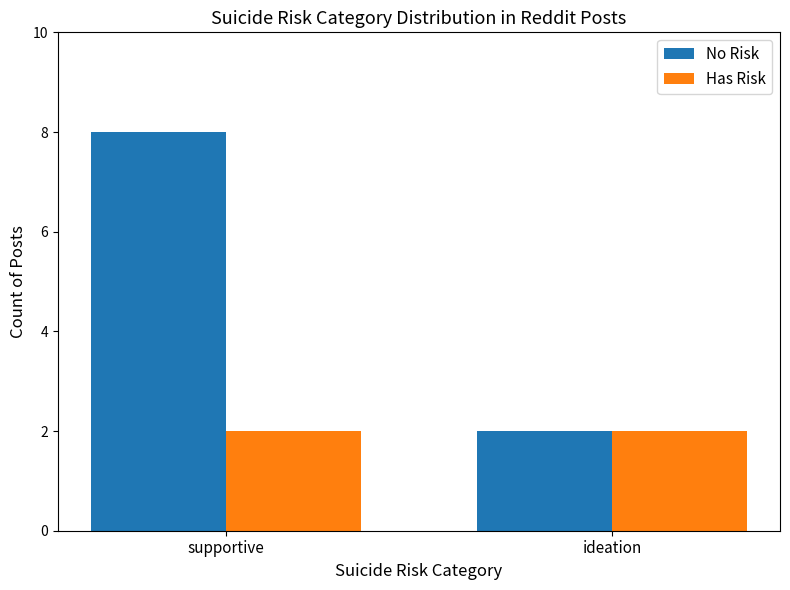

What are all the series names shown in the legend?

No Risk, Has Risk